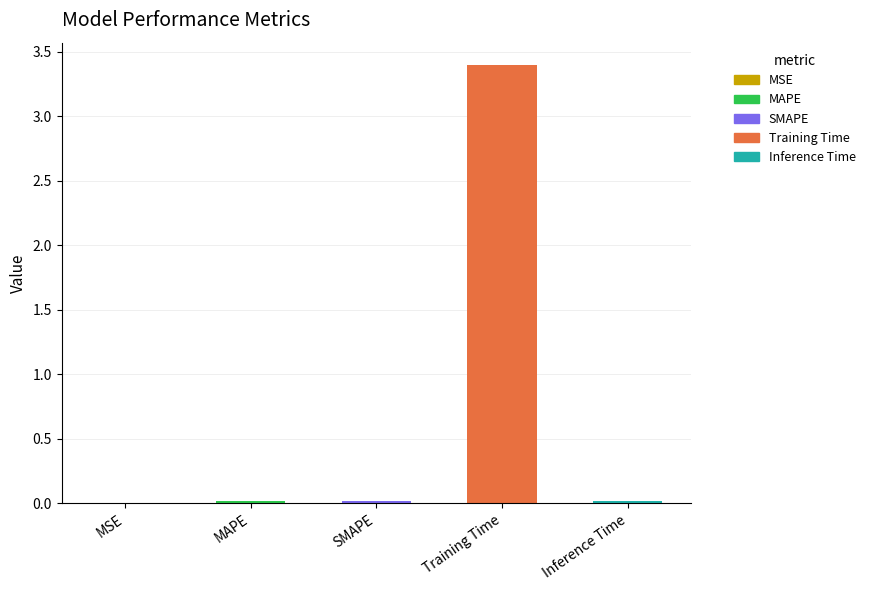

What is the sum of all values?

3.5